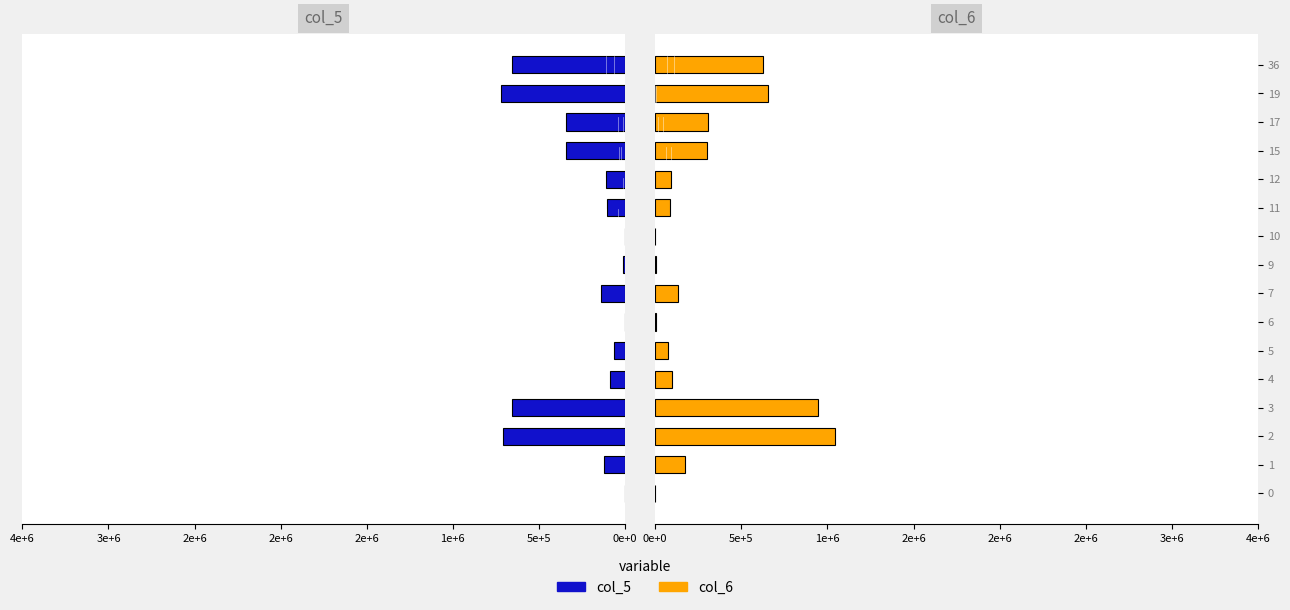

What is the difference between the maximum and minimum values in the col_6 series?

1044440